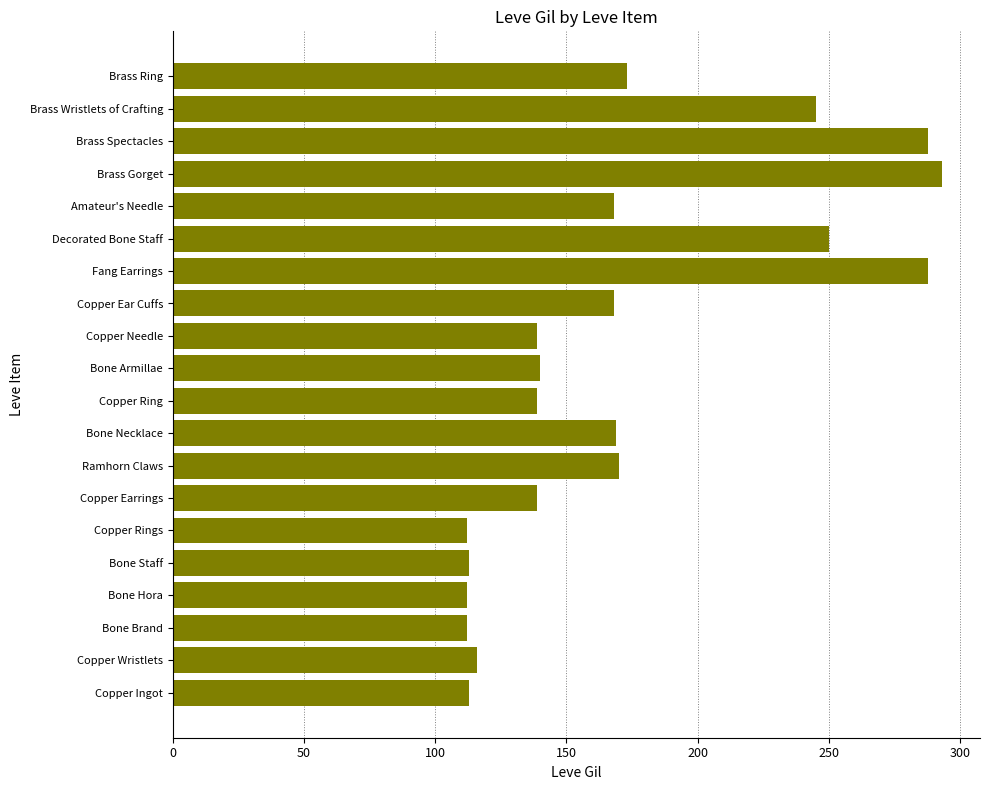

Which label corresponds to the largest value in the chart?

Brass Gorget